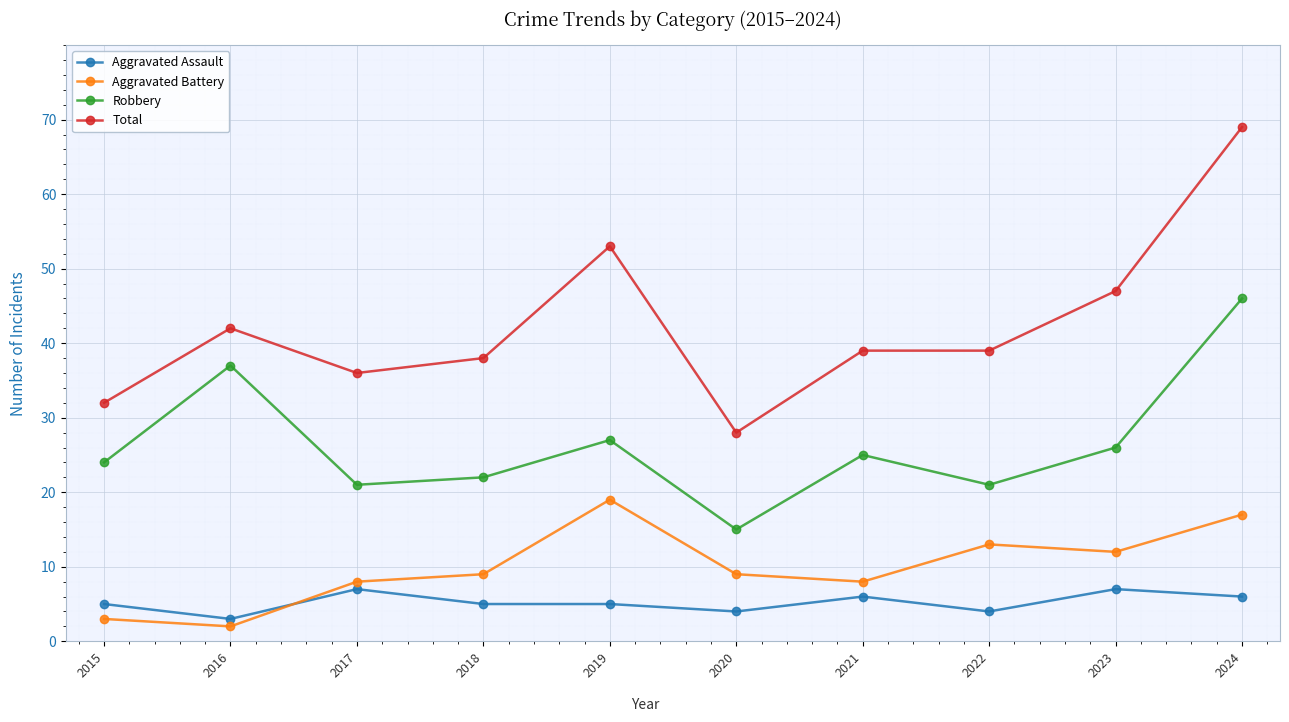

How many categories are shown in the chart?

10